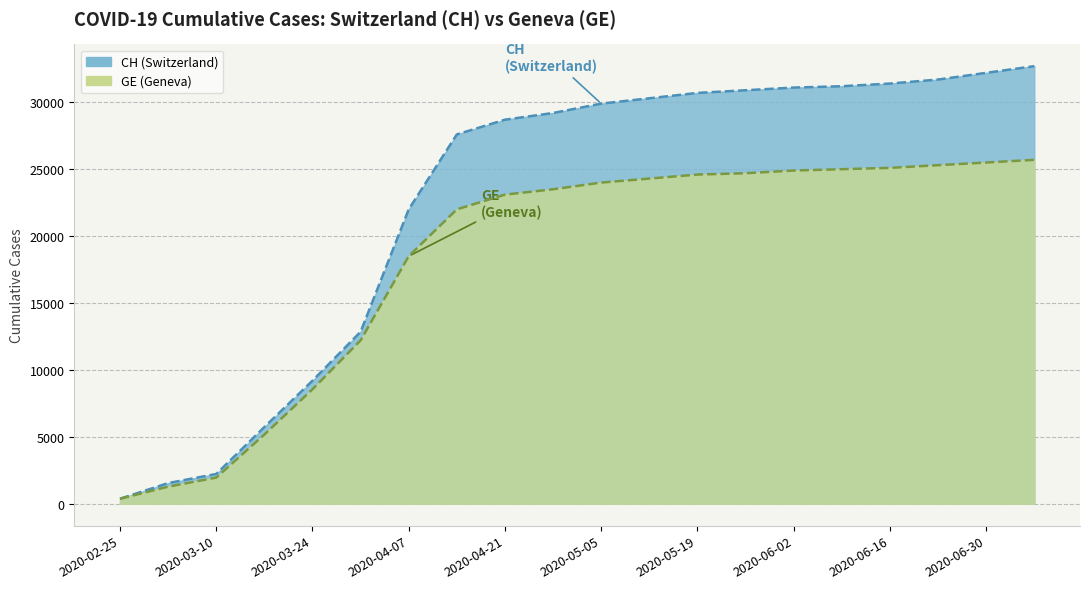

Between 2020-03-24 and 2020-06-16, which series saw the biggest shift?

CH